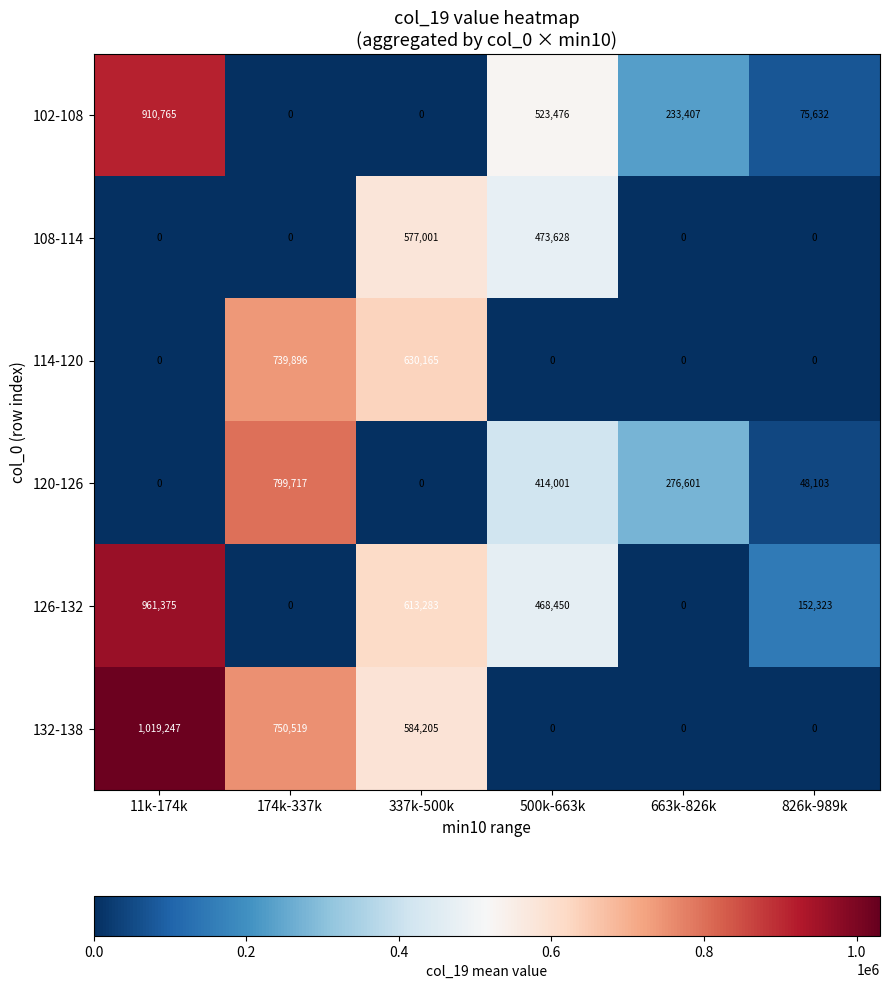

Which series has the largest range (max minus min)?

132-138